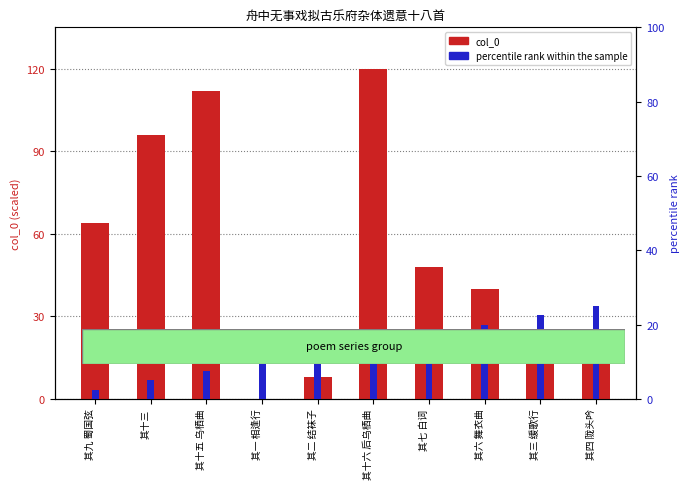

The value of col_0 (ID) at 其十六 后乌栖曲 is 120.0. True or false?

True